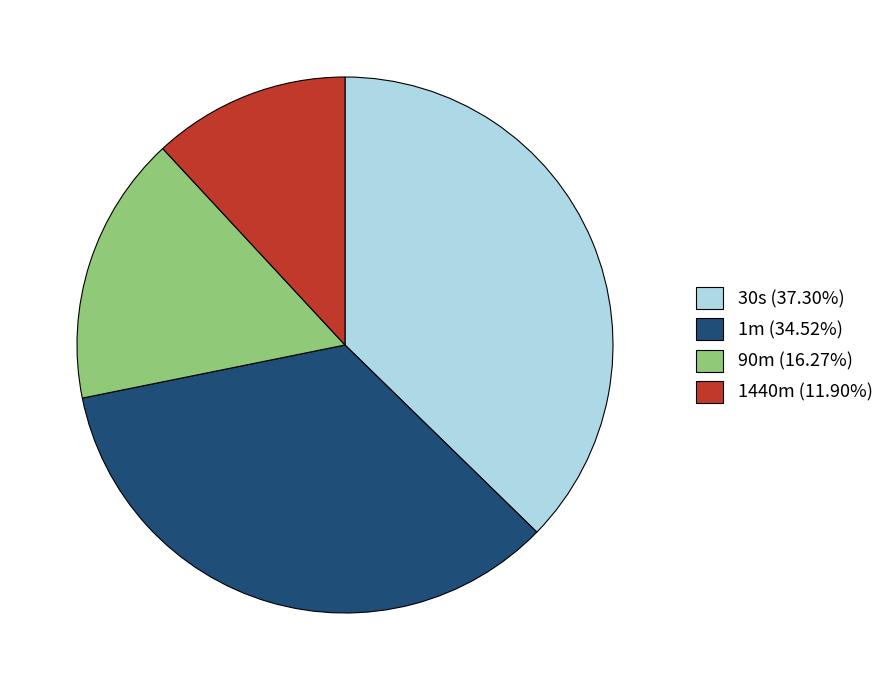

True or false: 90m accounts for 16% of the total.

True